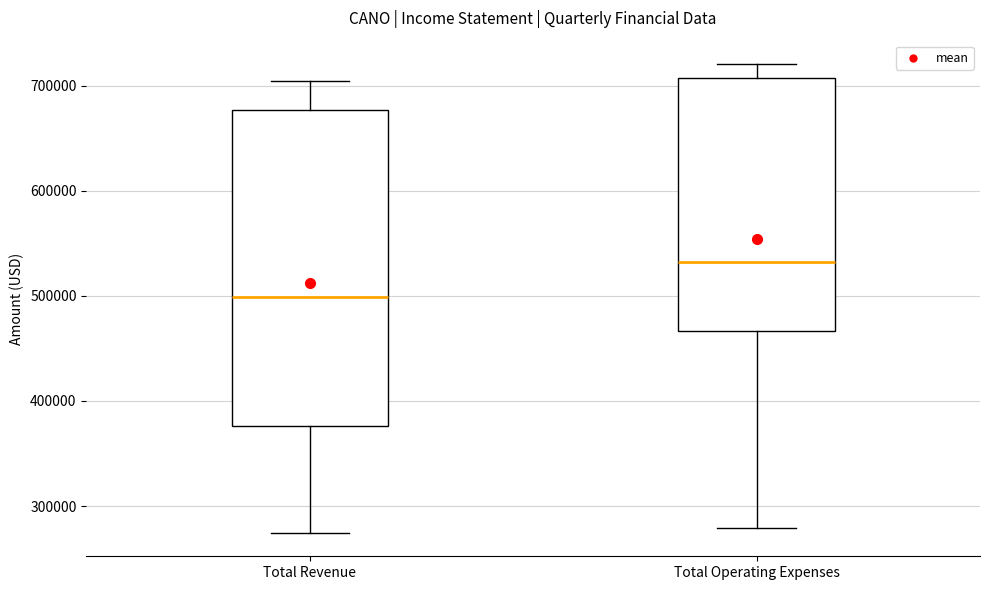

Where does the upper whisker of the box for Total Revenue end on the y-axis? The values are not printed on the chart, so give them approximately, as read against the axis.

700000